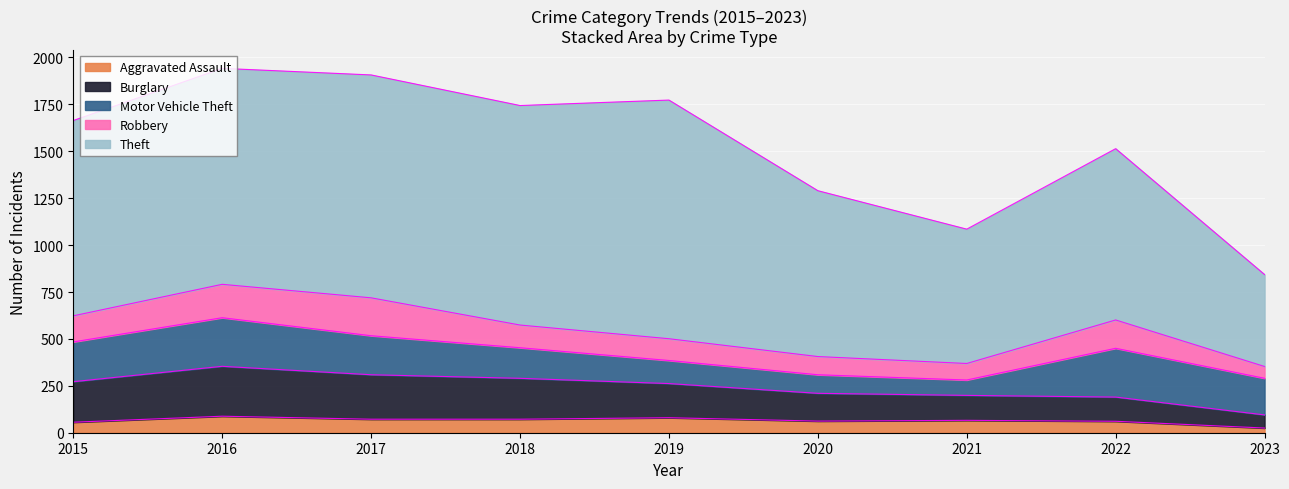

Rank the series by their maximum value, from lowest to highest.

Aggravated Assault, Robbery, Motor Vehicle Theft, Burglary, Theft